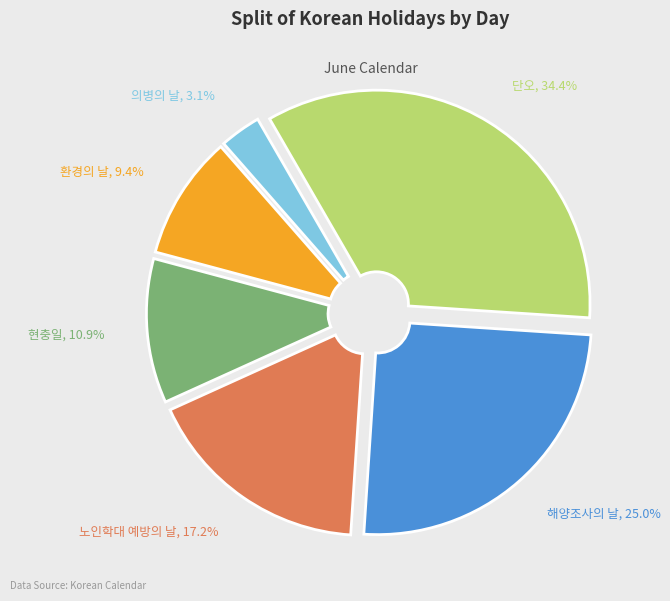

Combined, do 단오 and 노인학대 예방의 날 account for over 50%?

Yes